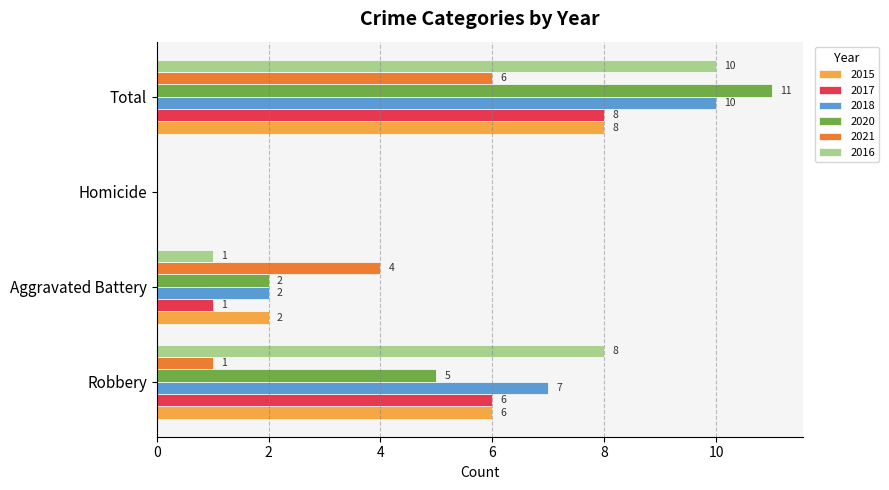

Which category has the highest value in the 2017 series?

Total